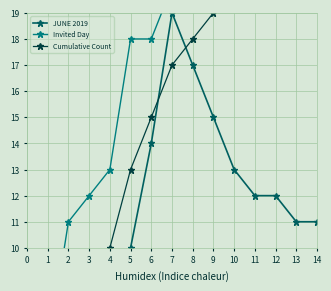

List the series in order of their peak value, highest first.

Invited Day, Cumulative Count, JUNE 2019